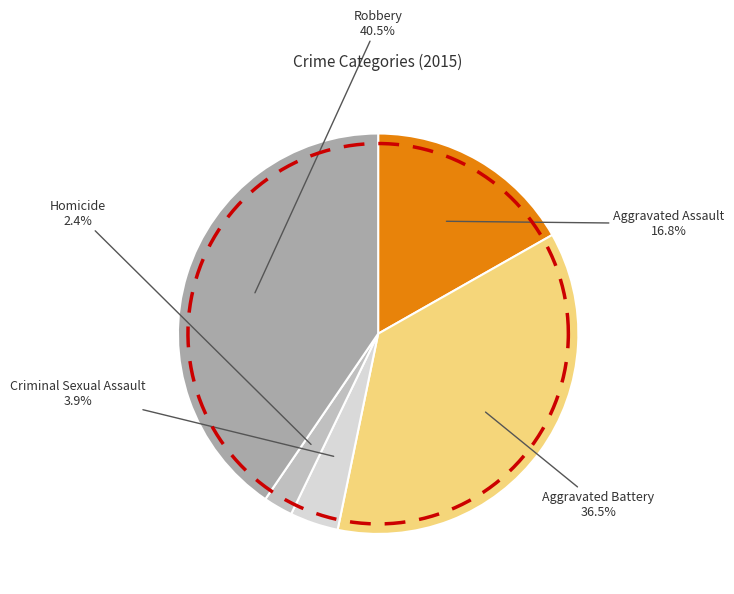

Does Robbery account for over 50% of the chart?

No